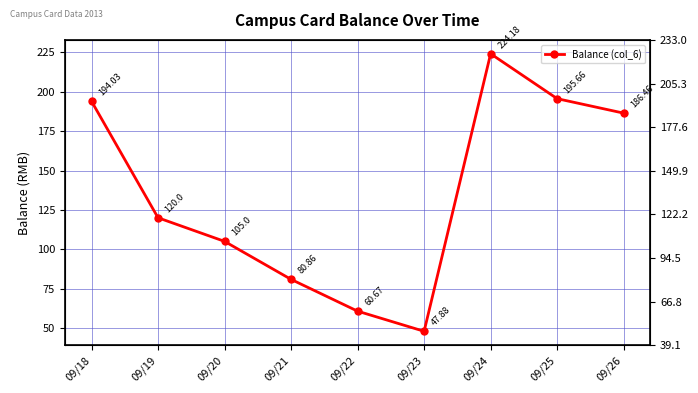

What is the greatest value displayed?

224.2